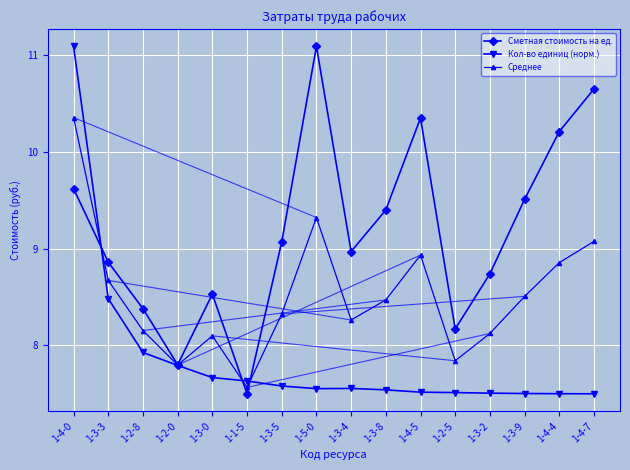

How many data points in Сметная стоимость на ед. are less than 9?

8